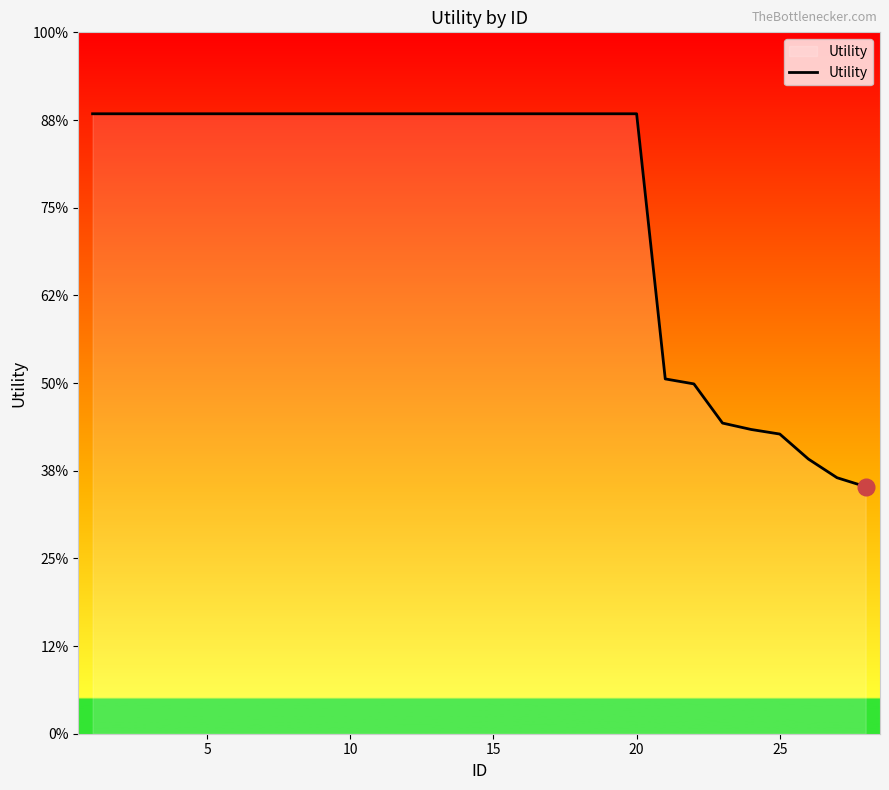

Is this an area chart (filled region under the line)?

No